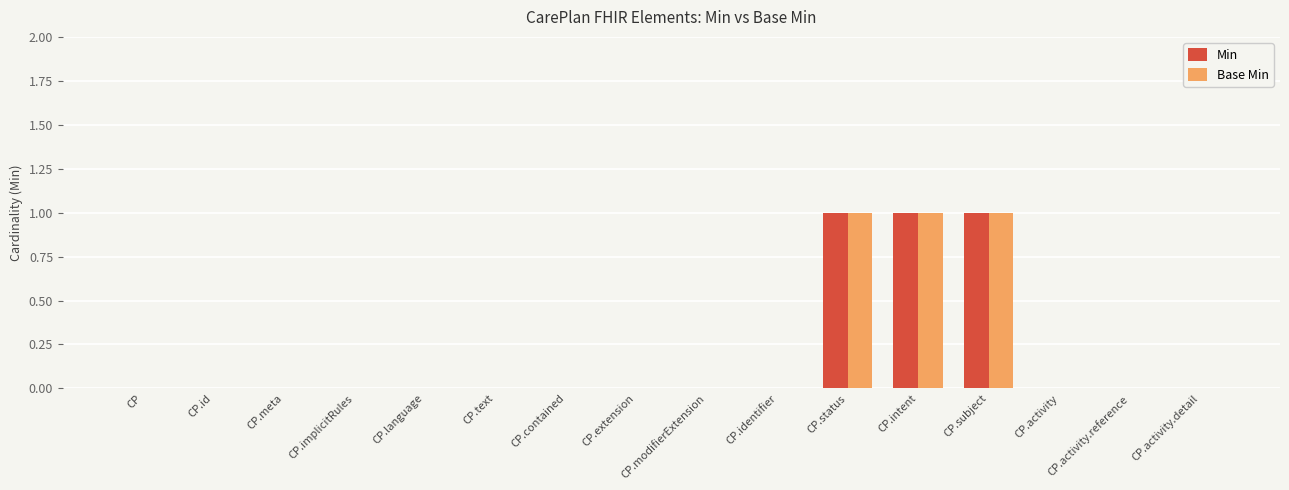

The value of Min at CP.contained is 0. True or false?

True